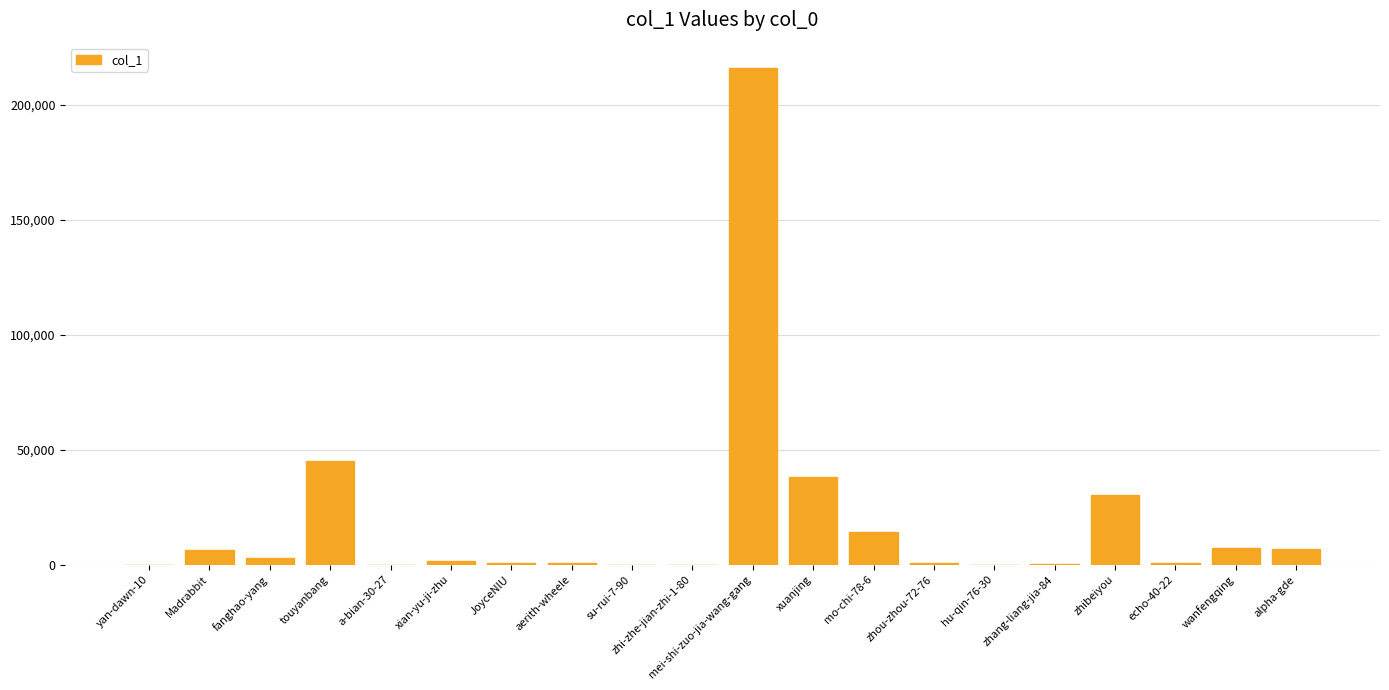

Where is the data nearest to the value 108140?

touyanbang